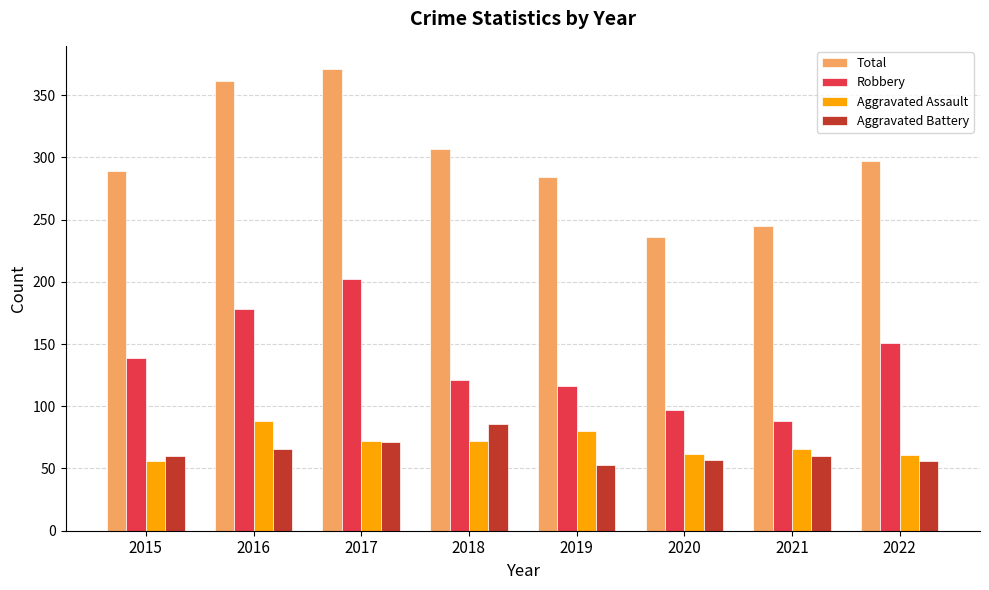

The value of Total at 2021 is 245. True or false?

True